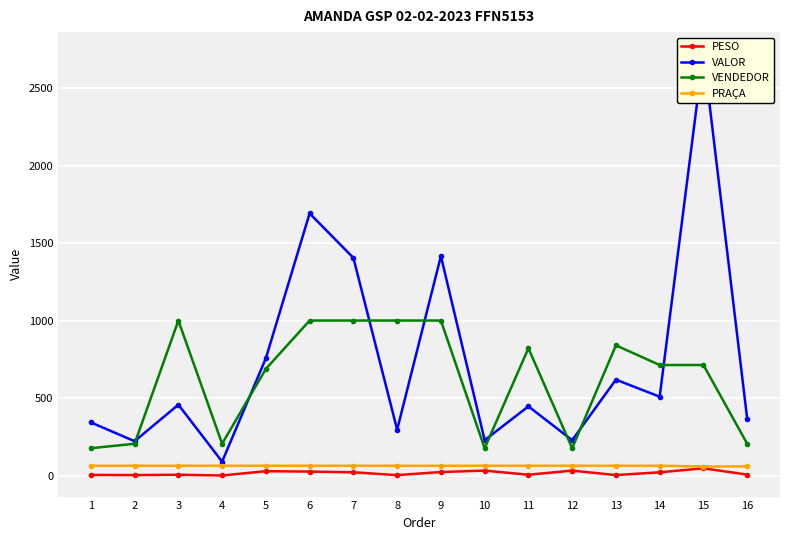

Reading left to right, transcribe all the data shown in this chart.

PESO: 1=5.8	2=4.7	3=7.0	4=2.2	5=29.7	6=27.4	7=22.8	8=4.4	9=24.4	10=33.6	11=7.0	12=33.6	13=4.7	14=22.7	15=48.4	16=7.8
VALOR: 1=344.5	2=223.3	3=459.0	4=91.4	5=758.9	6=1693.5	7=1406.5	8=297.5	9=1417.9	10=229.8	11=448.2	12=229.8	13=620.4	14=510.6	15=2727.0	16=368.9
VENDEDOR: 1=178.0	2=207.0	3=1002.0	4=207.0	5=690.0	6=1002.0	7=1002.0	8=1002.0	9=1002.0	10=178.0	11=823.0	12=178.0	13=842.0	14=715.0	15=715.0	16=207.0
PRAÇA: 1=65.0	2=65.0	3=65.0	4=65.0	5=65.0	6=65.0	7=65.0	8=65.0	9=65.0	10=65.0	11=65.0	12=65.0	13=65.0	14=65.0	15=60.0	16=61.0